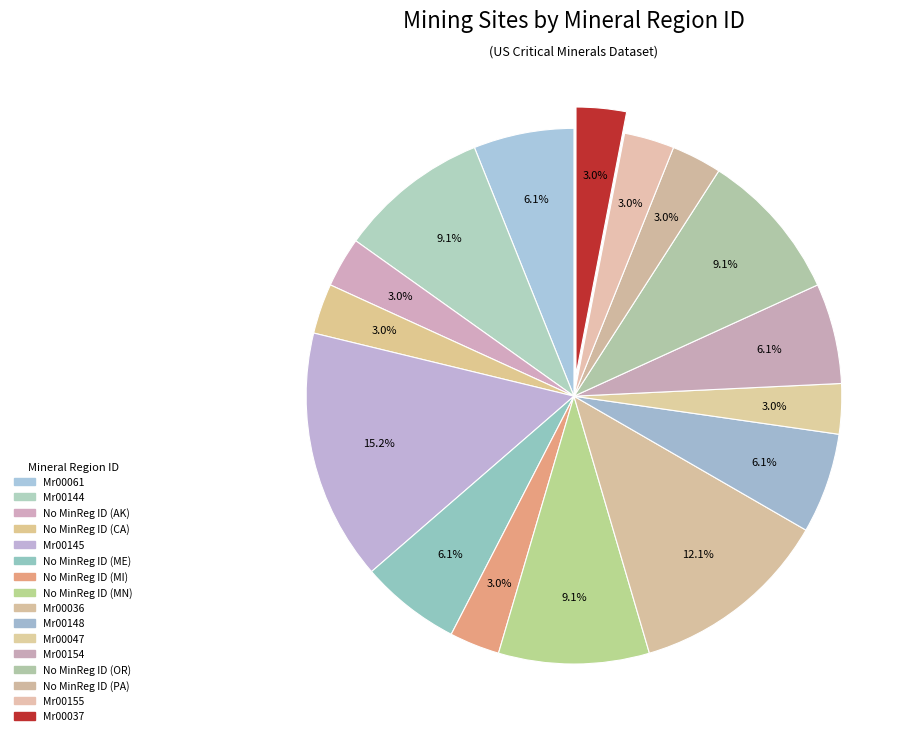

Rank the categories by value from highest to lowest.

Mr00145, Mr00036, Mr00144, No MinReg ID (MN), No MinReg ID (OR), Mr00061, No MinReg ID (ME), Mr00148, Mr00154, No MinReg ID (AK), No MinReg ID (CA), No MinReg ID (MI), Mr00047, No MinReg ID (PA), Mr00155, Mr00037